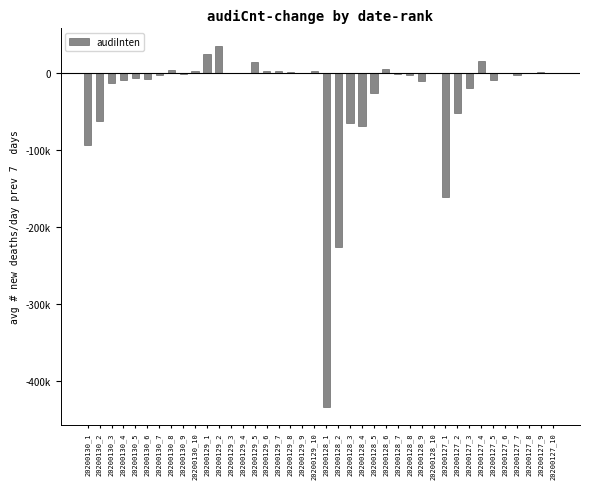

Are the bars horizontal?

No